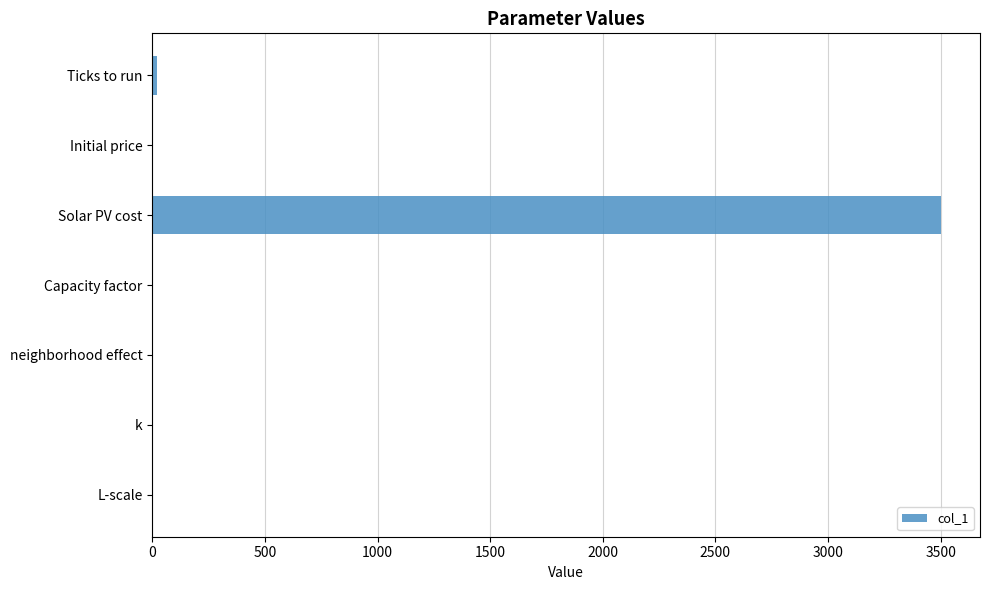

True or false: the data shows 4912.6 at Solar PV cost.

False